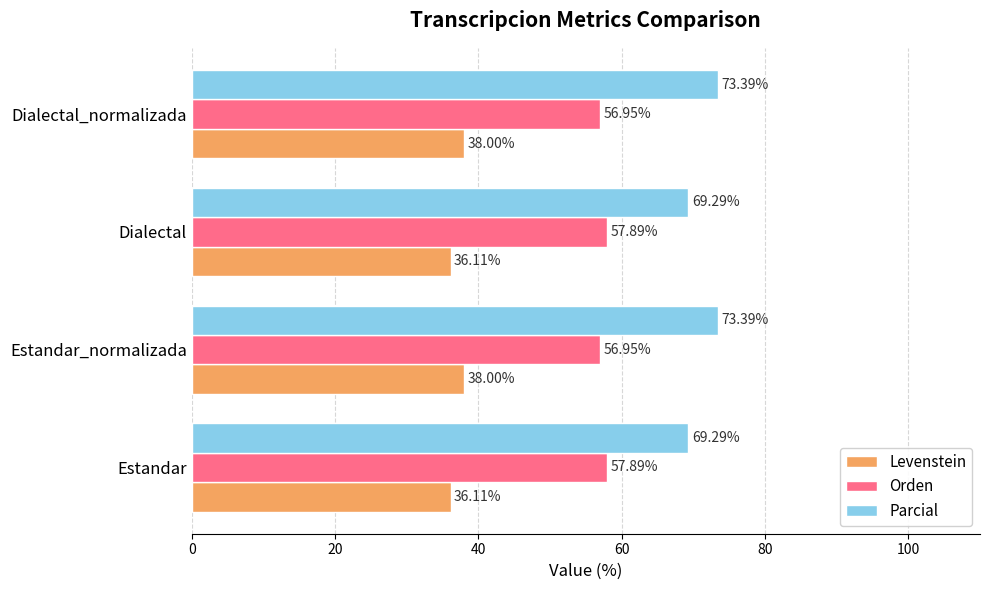

What is the spread (max minus min) of values at Dialectal_normalizada?

35.4